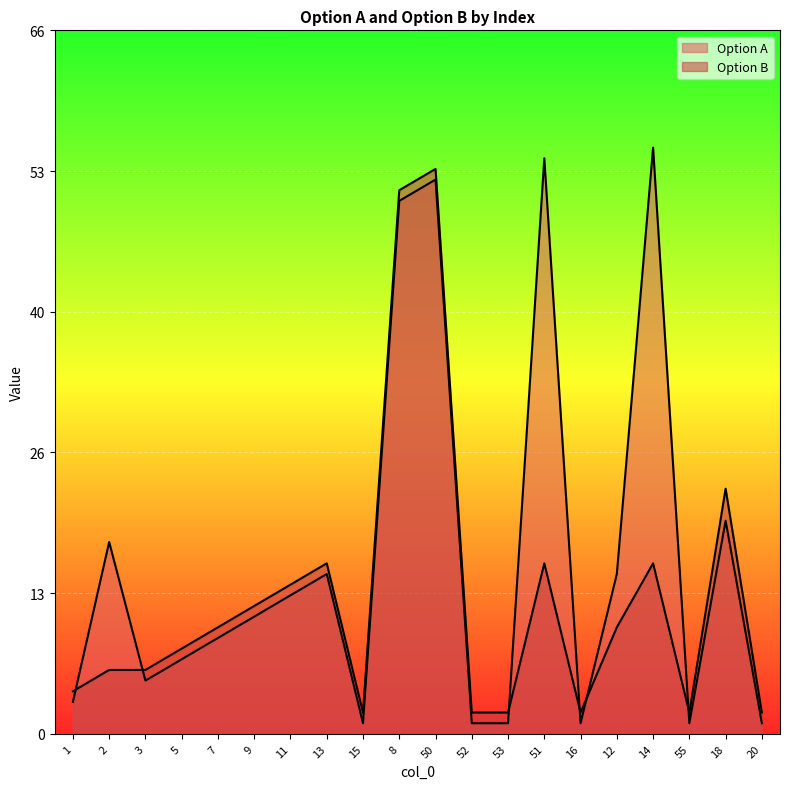

What is the smallest value displayed?

1